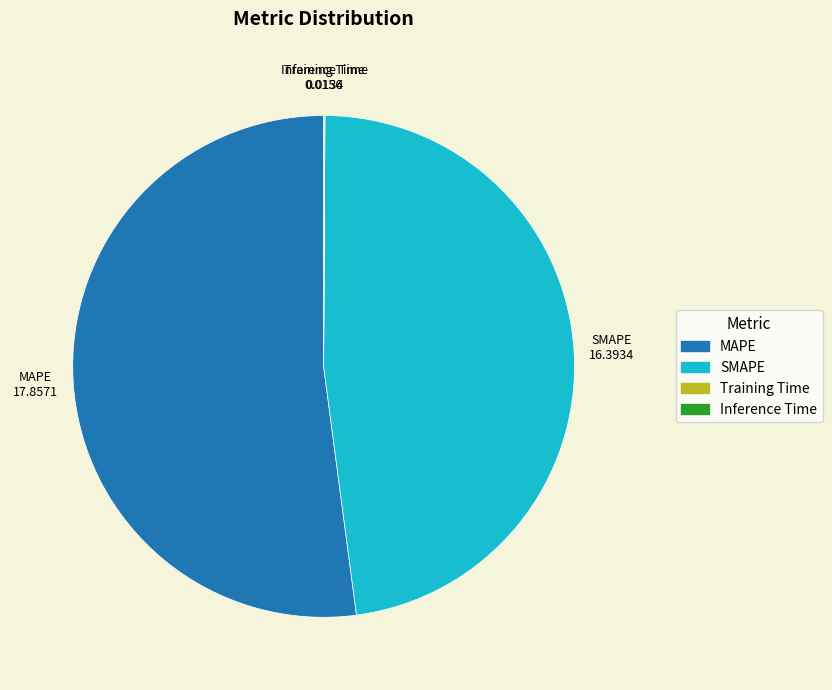

Which category has the biggest portion of the pie?

MAPE